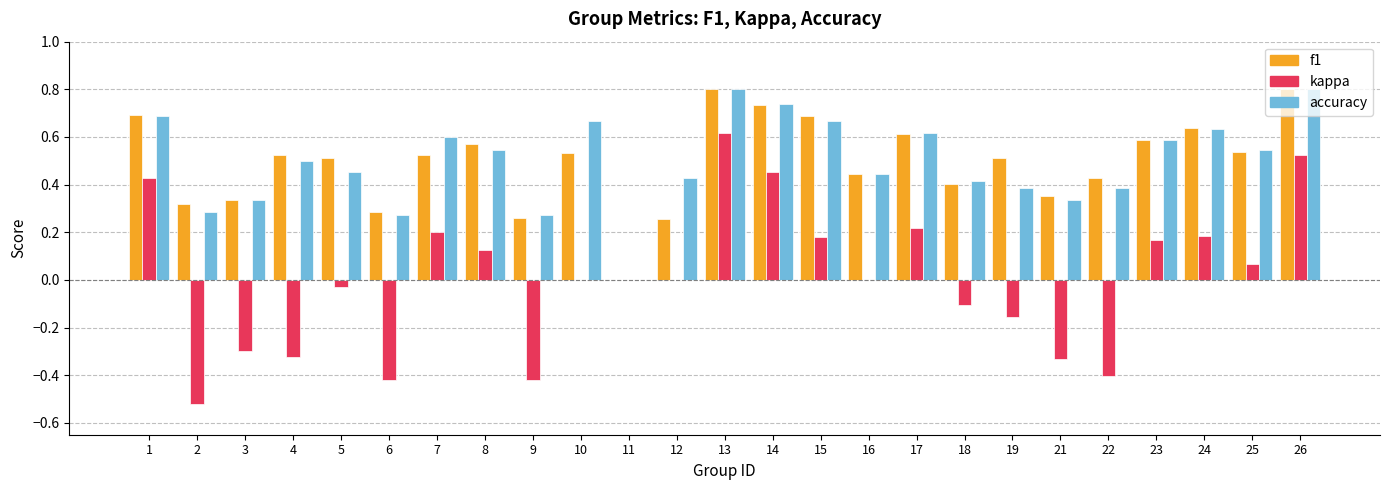

What is the greatest value displayed?

0.8